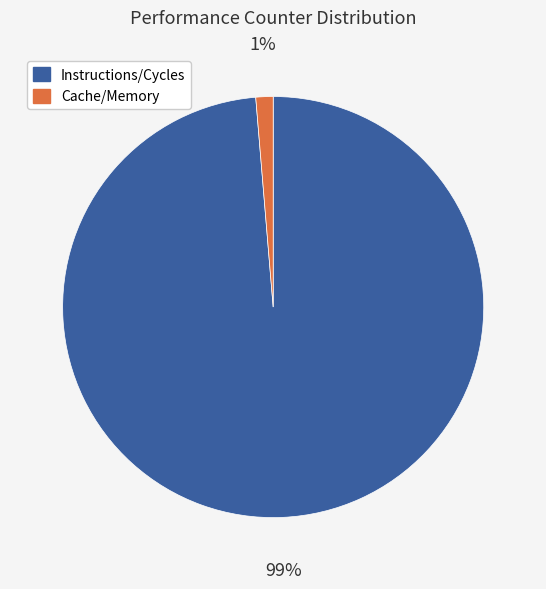

Does any single category account for the majority?

Yes